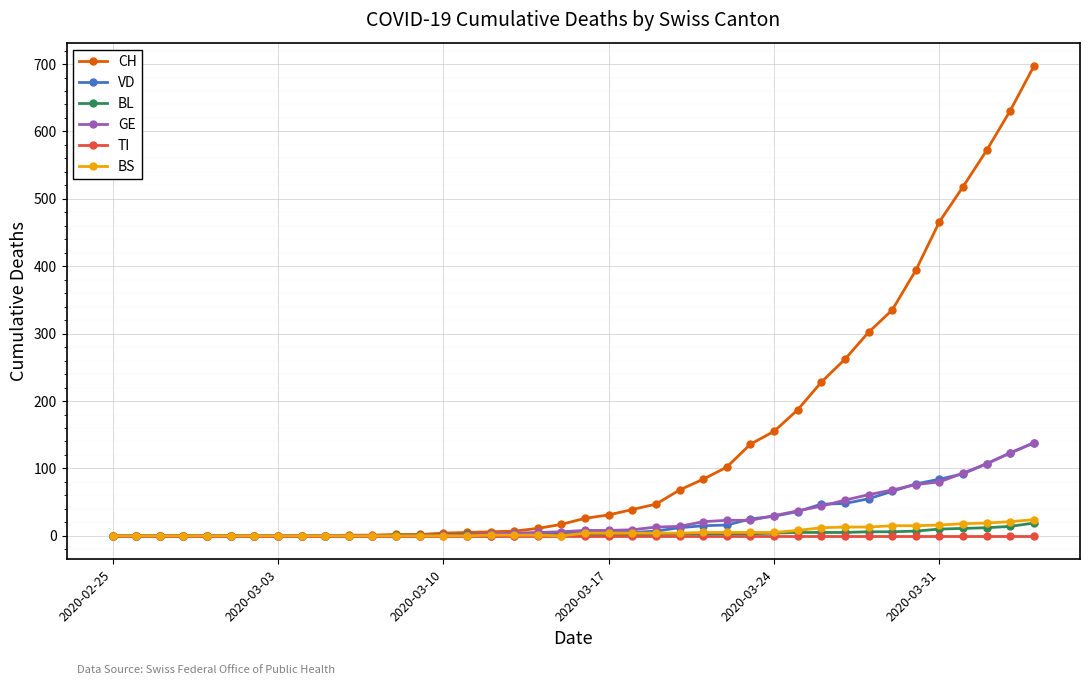

What is the value of the BL point at the 28th from the left?

3